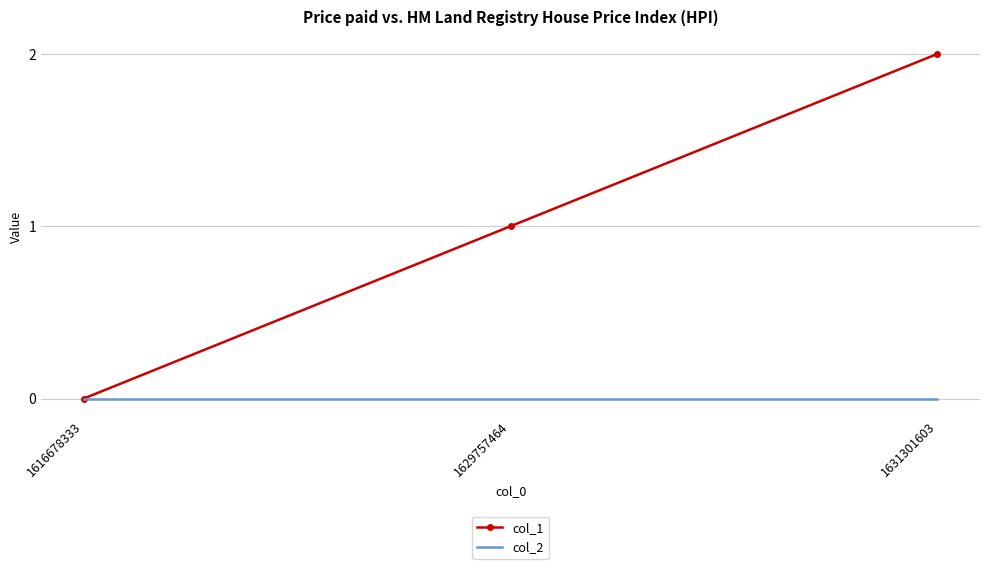

Is the value of col_2 at 1629757464 greater than the value of col_1 at 1631301603?

No